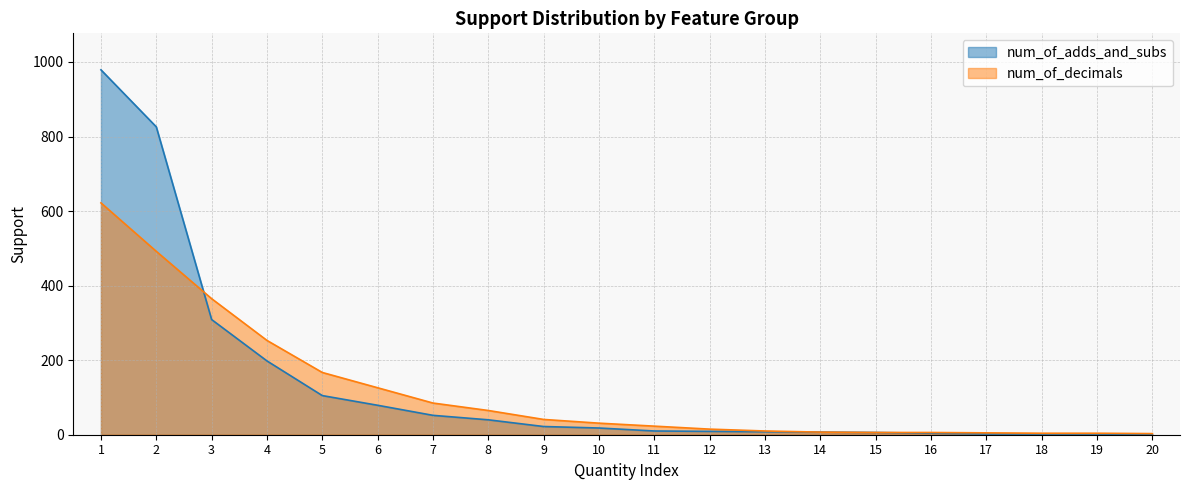

Does the chart have visible grid lines?

Yes